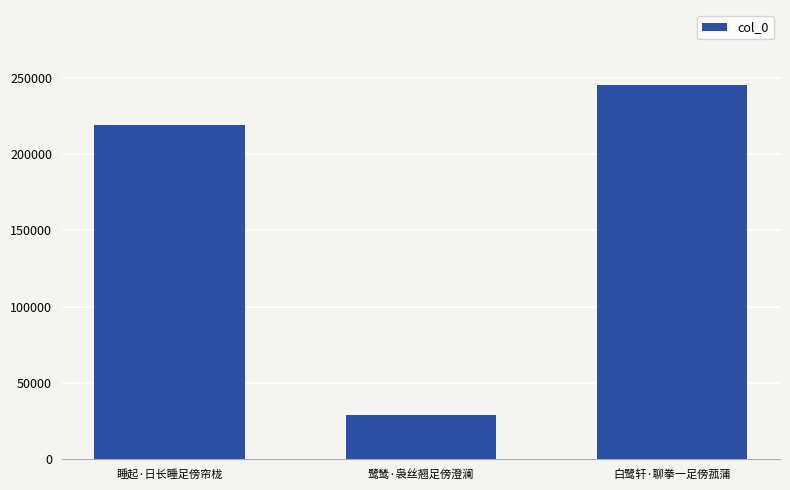

What is the ratio of the value at 白鹭轩·聊拳一足傍菰蒲 to the value at 睡起·日长睡足傍帘栊?

1.1